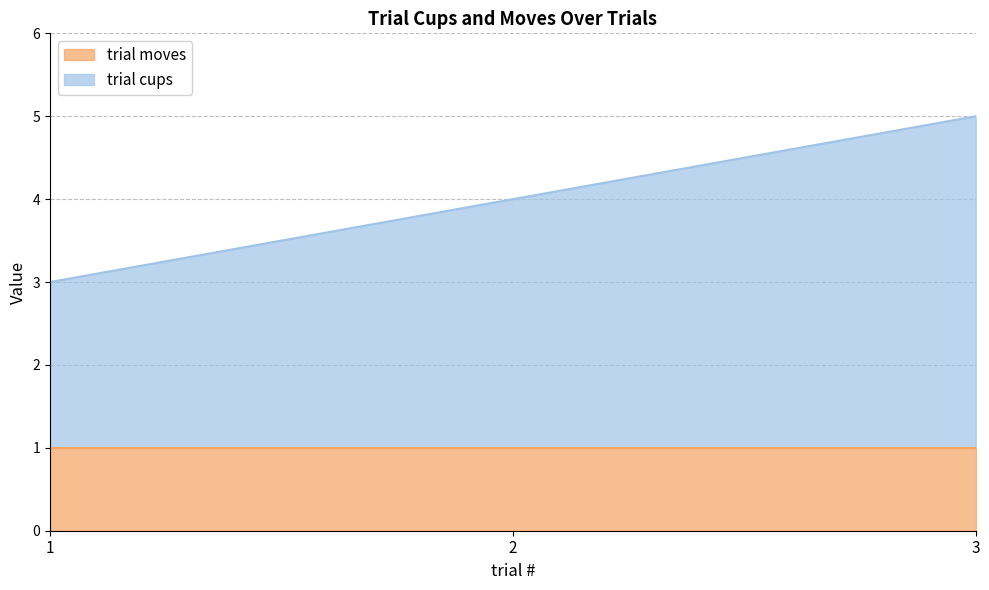

Reading left to right, what are all the values shown in this chart?

3	4	5